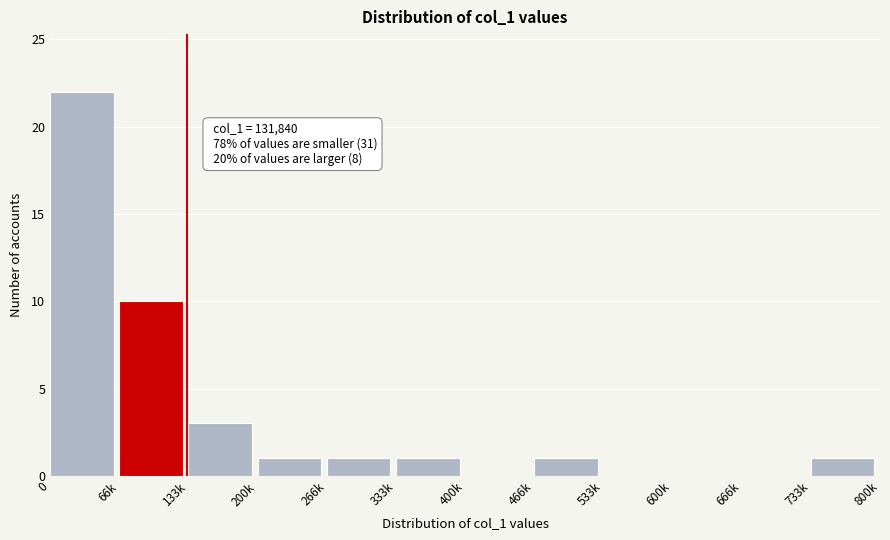

Reading right to left, list all the values displayed in this chart.

733k=1	666k=0	600k=0	533k=0	466k=1	400k=0	333k=1	266k=1	200k=1	133k=3	66k=10	0=22